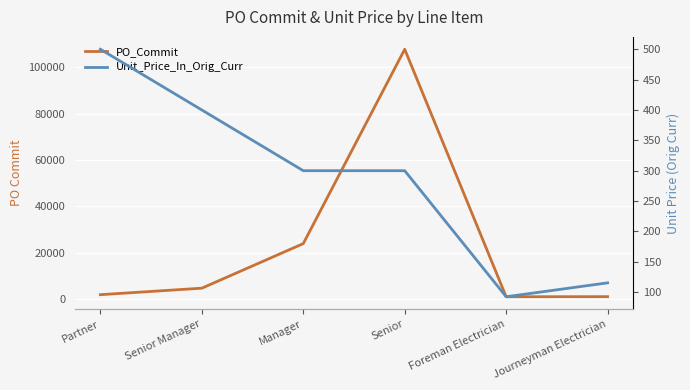

What position from the right is Manager?

4